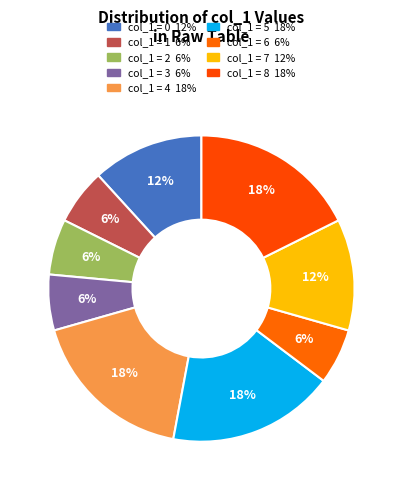

How many slices are in this pie chart?

9